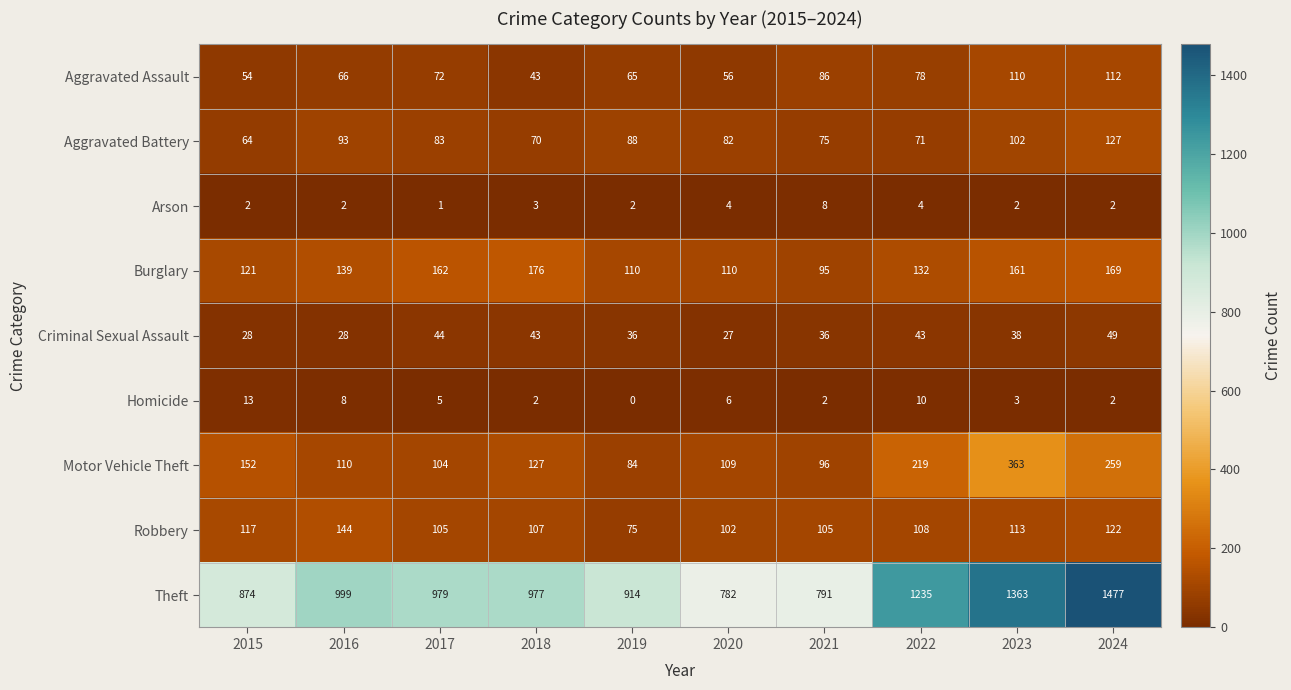

What is the sum of the Arson values at 2022 and 2019?

6